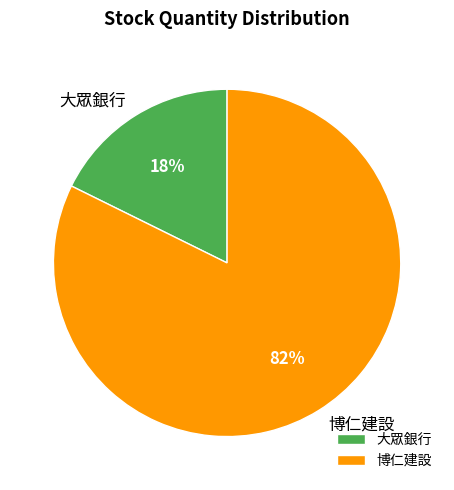

True or false: 大眾銀行 accounts for 18% of the total.

True